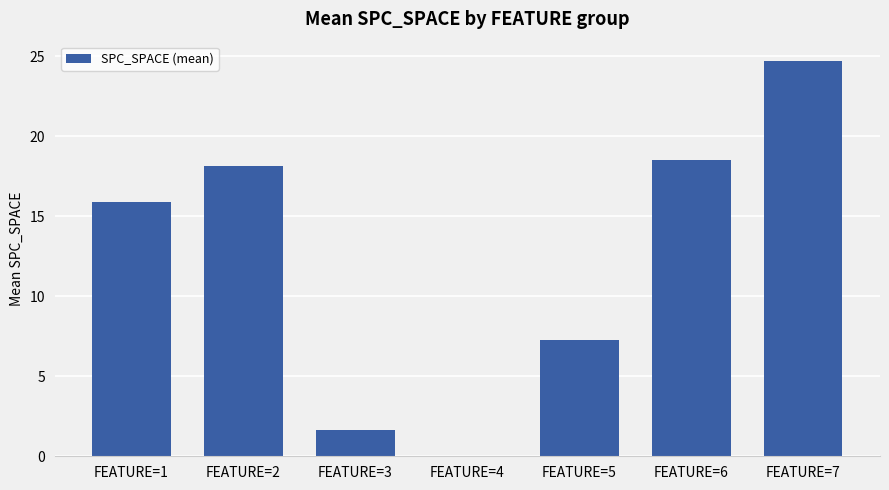

At which label is the value closest to 12?

FEATURE=1